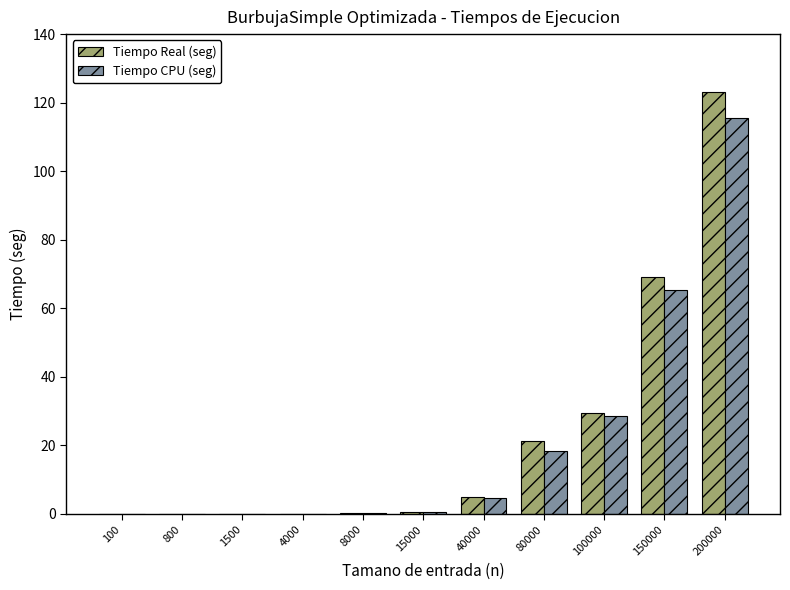

Is it true that Tiempo CPU (seg) equals 0.0 at 1500?

True